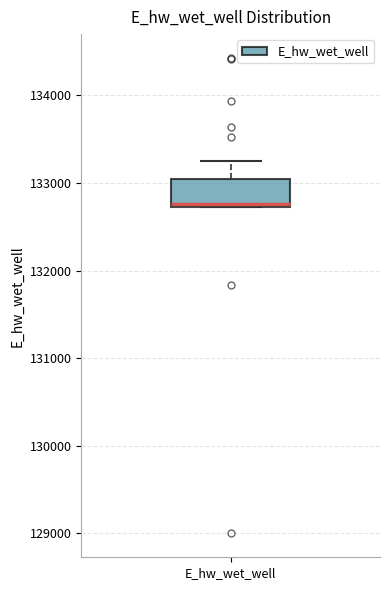

Where is the lower edge of the box for E_hw_wet_well on the y-axis? The values are not printed on the chart, so give them approximately, as read against the axis.

132700